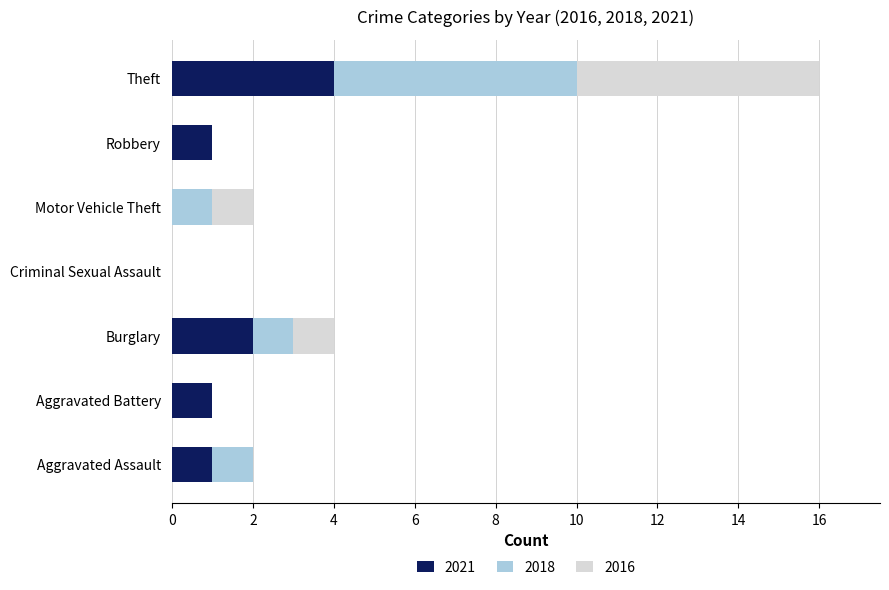

At which category is the sum across all series the highest?

Theft